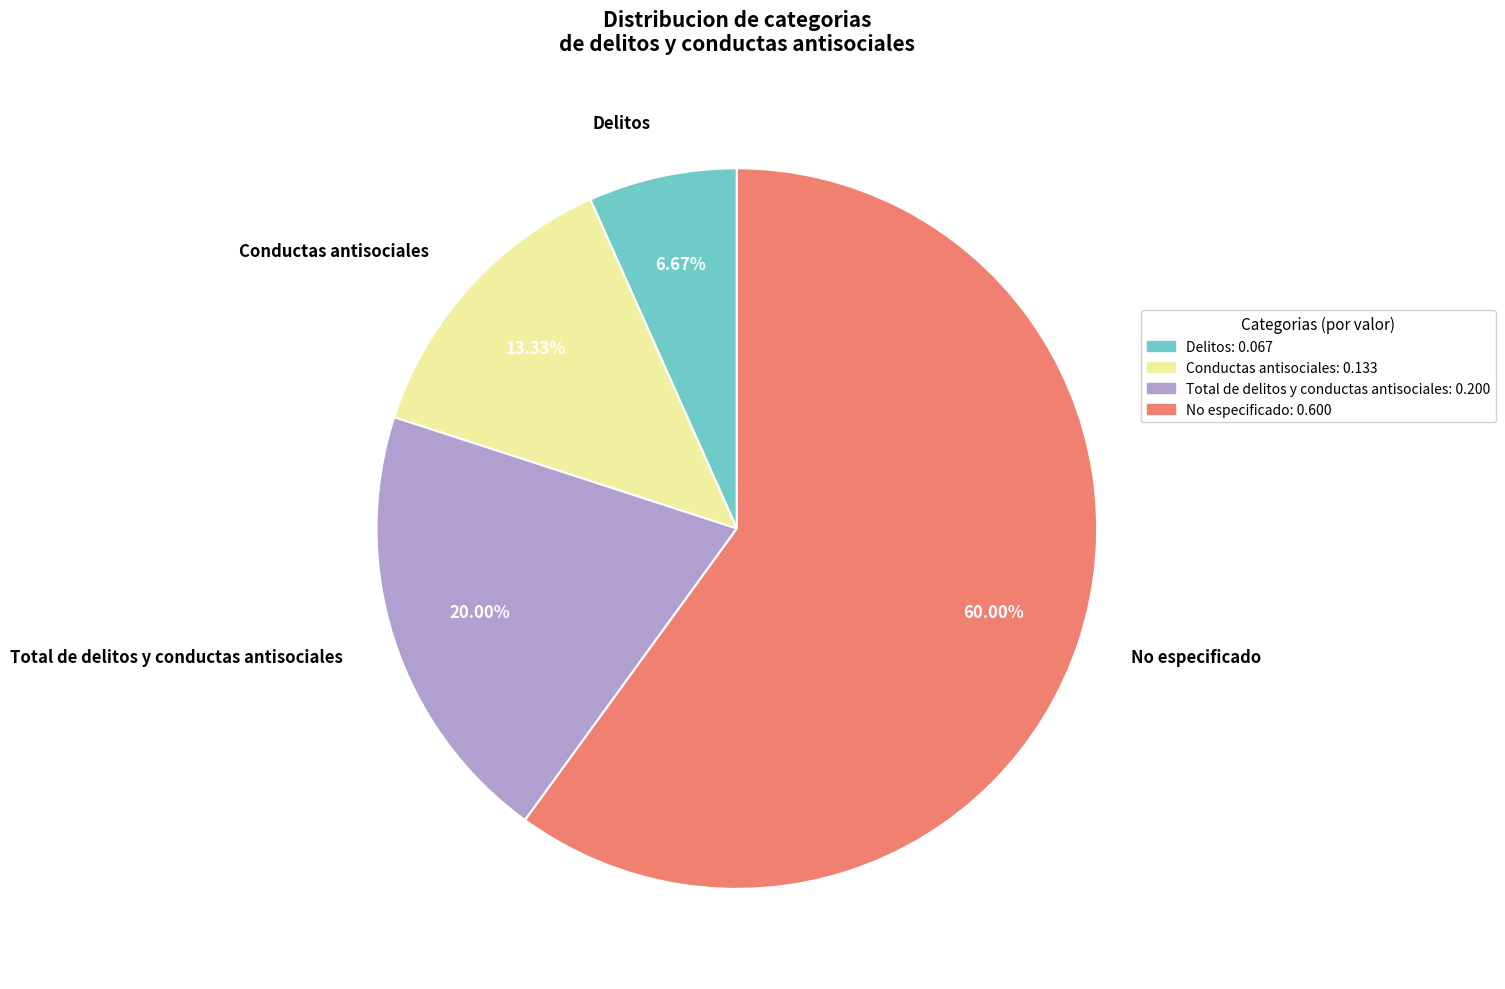

Which has a higher value, Conductas antisociales or Total de delitos y conductas antisociales?

Total de delitos y conductas antisociales